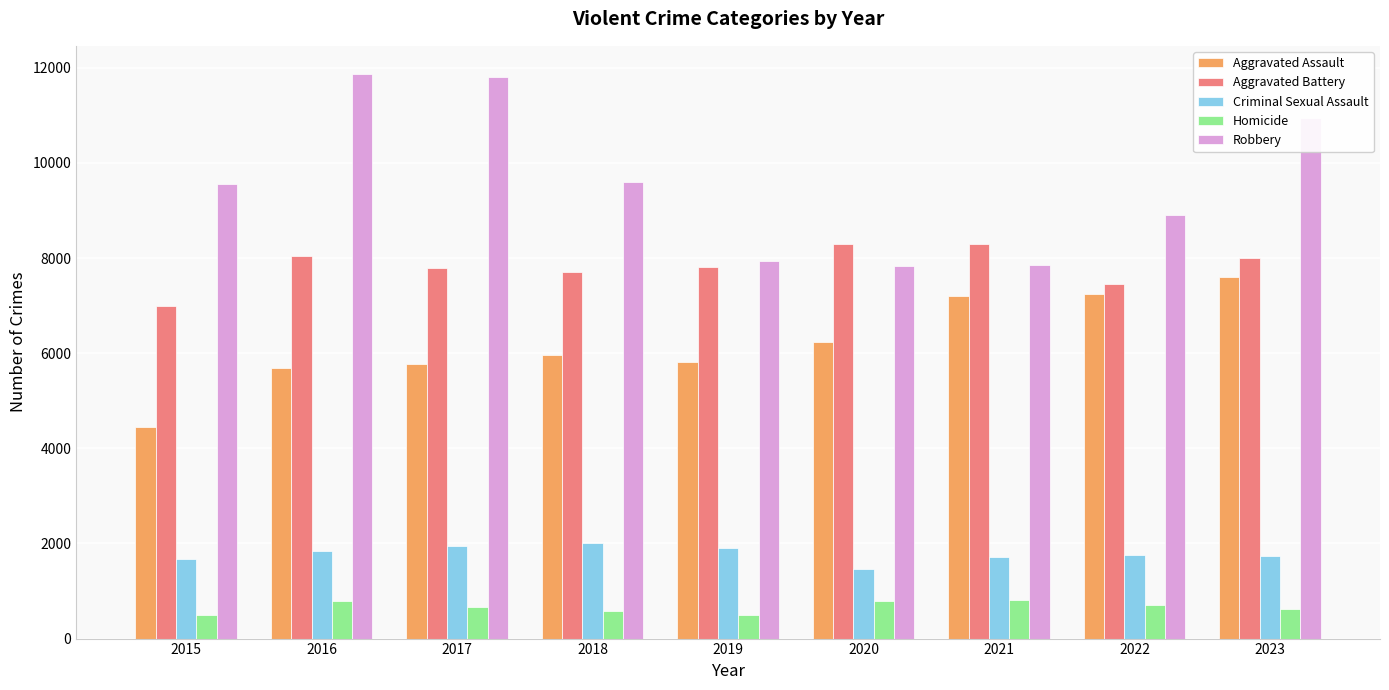

Where does the Criminal Sexual Assault series first go above 1767?

2016